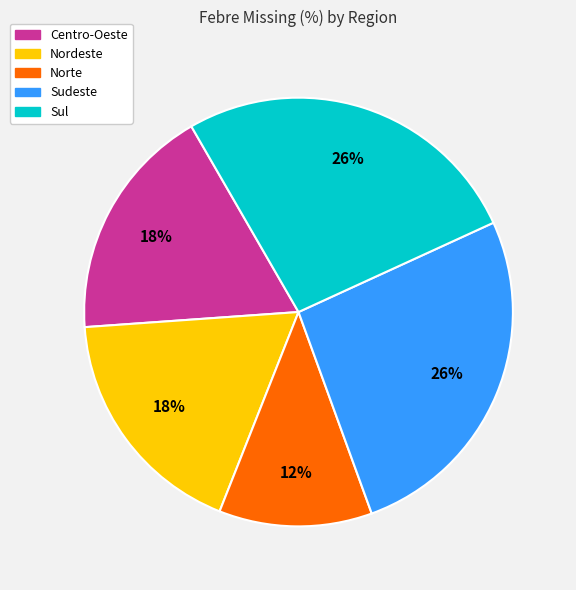

Which slice is the smallest?

Norte